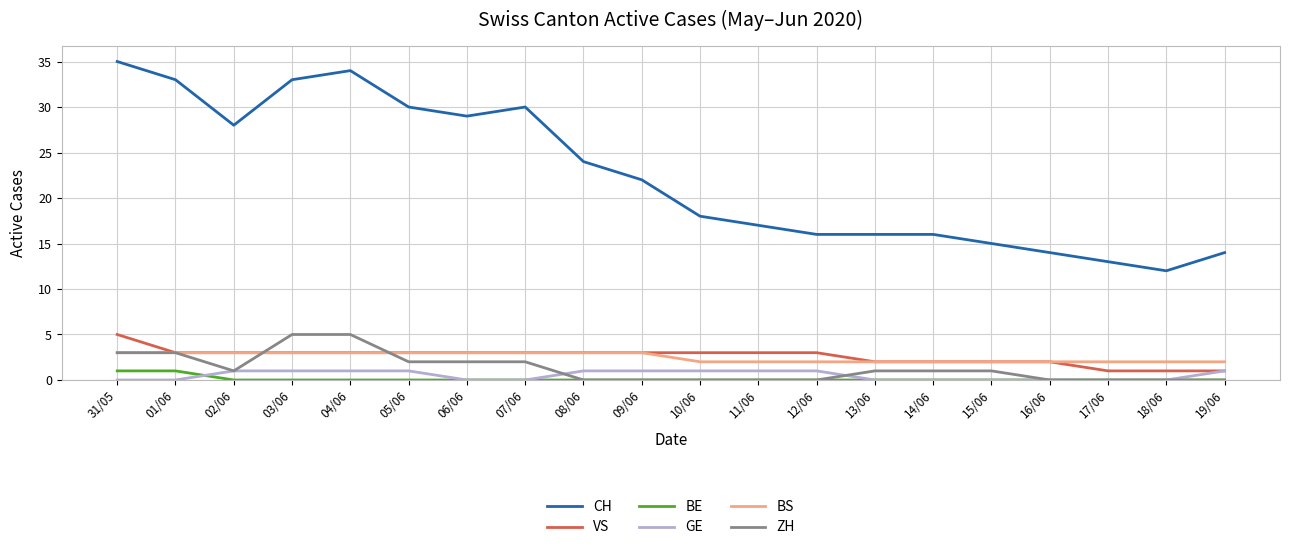

How many lines are shown in the chart?

6